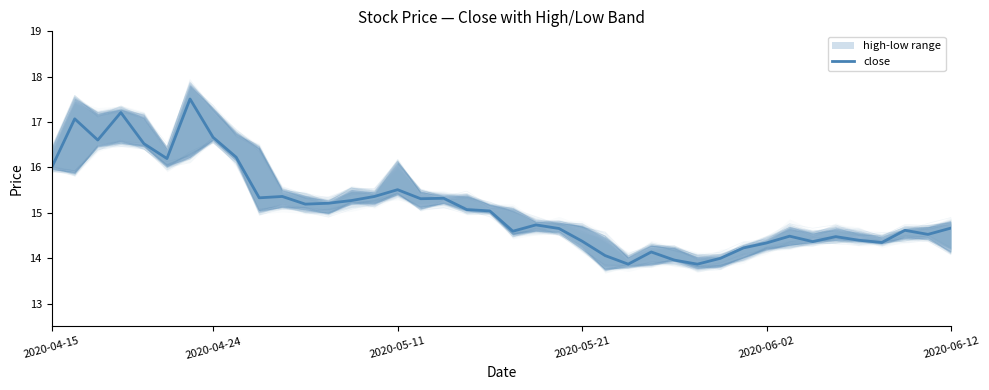

What is the maximum value shown in the chart?

17.5